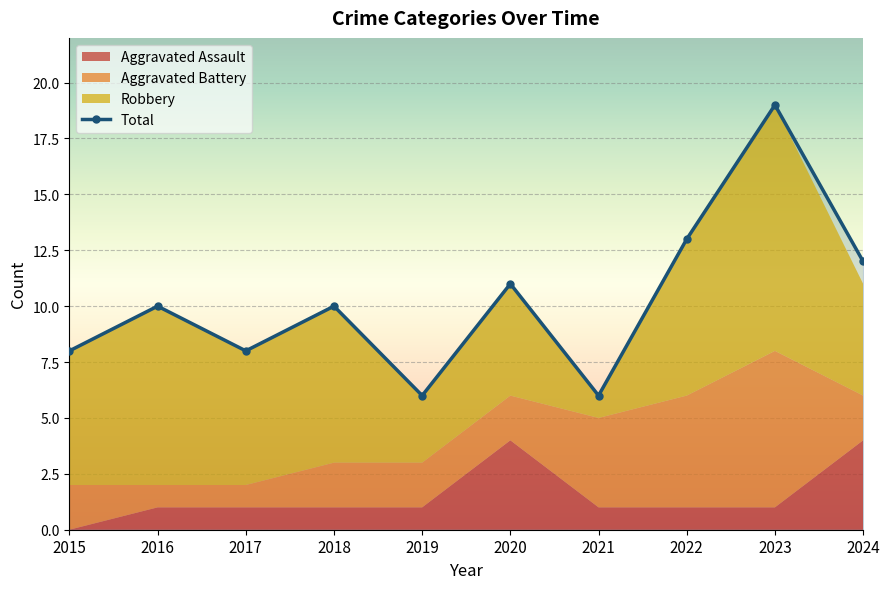

Which has a higher value, 2015 or 2016?

2016